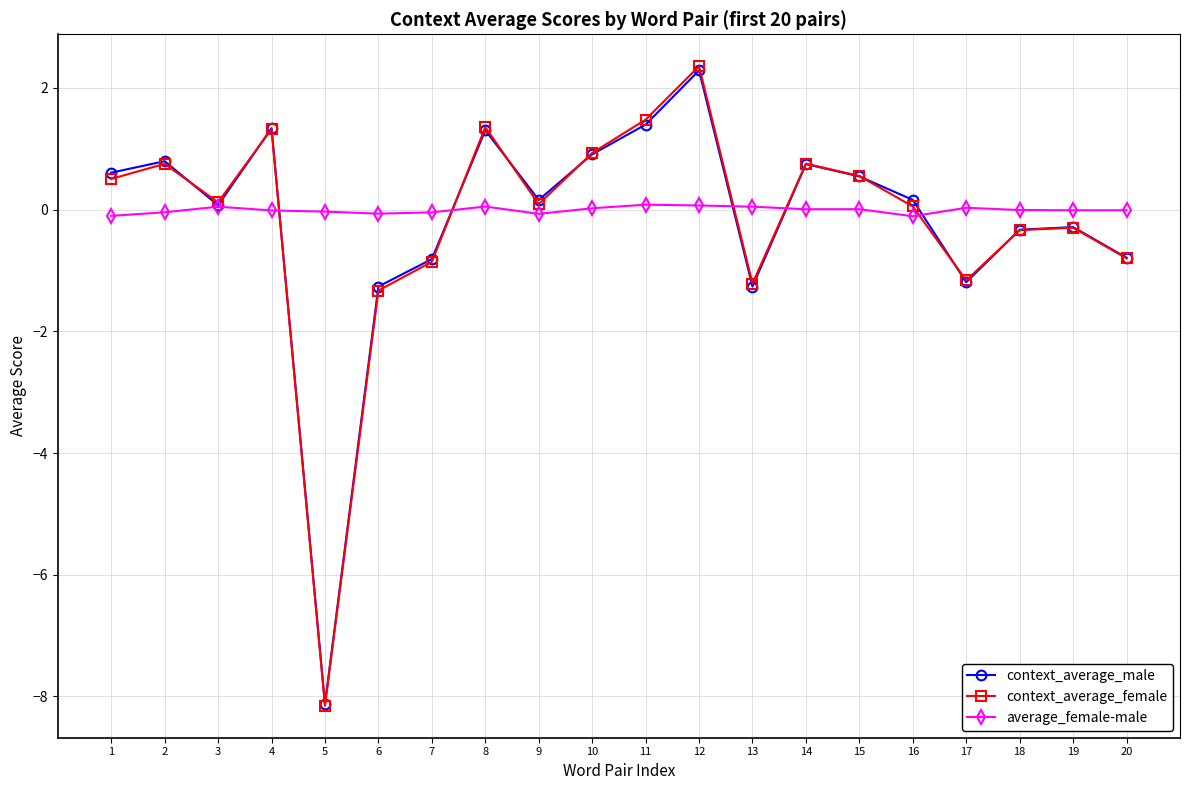

How many data points in context_average_female are above 0?

12